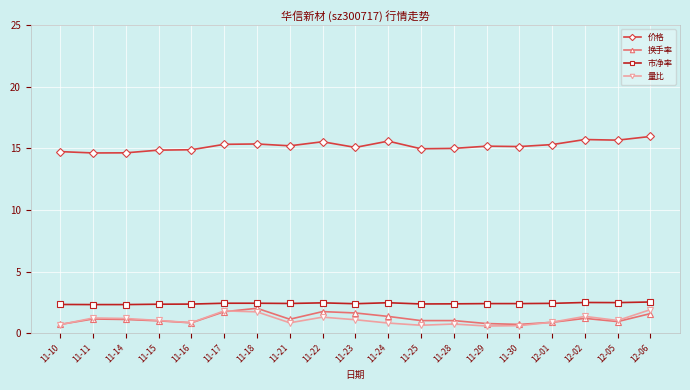

What is the average value of the 价格 series?

15.2